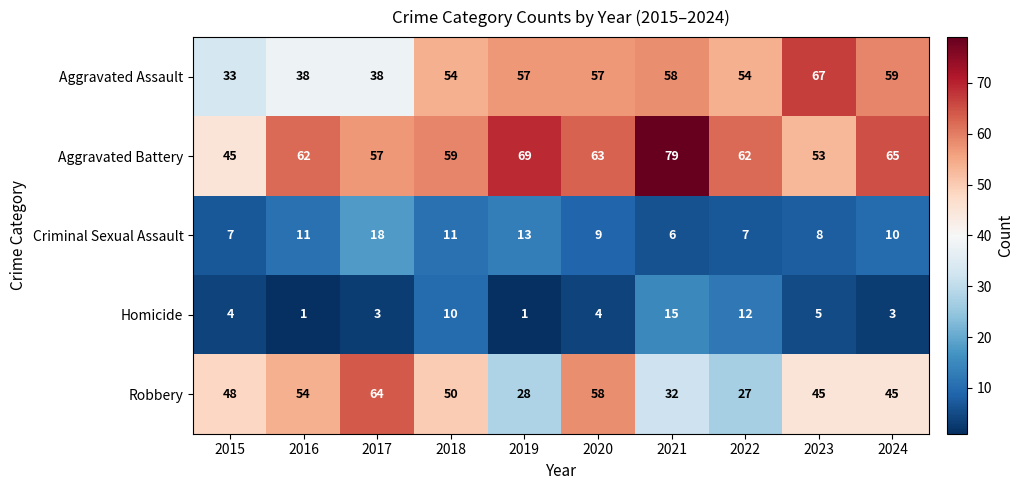

Which series changed the most between 2016 and 2022?

Robbery